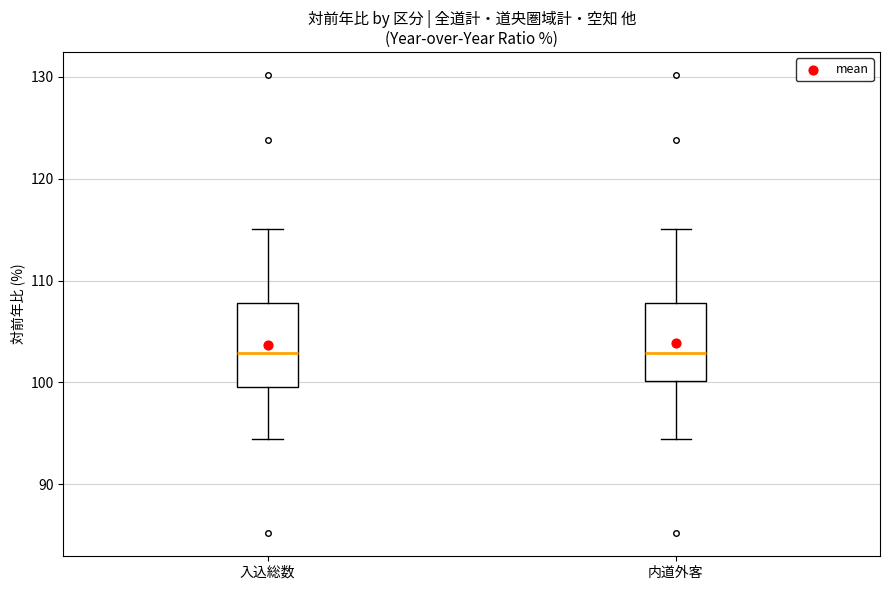

Where does the lower whisker of the box for 入込総数 end on the y-axis? The values are not printed on the chart, so give them approximately, as read against the axis.

94